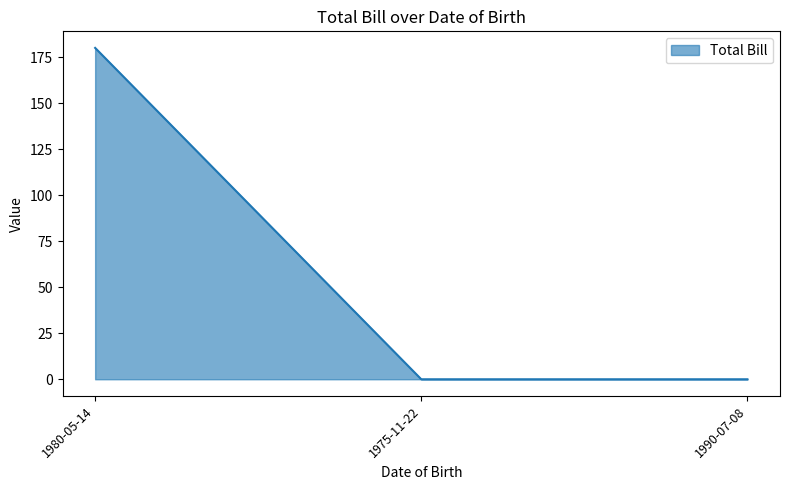

What is the change in value from 1980-05-14 to 1990-07-08?

-180